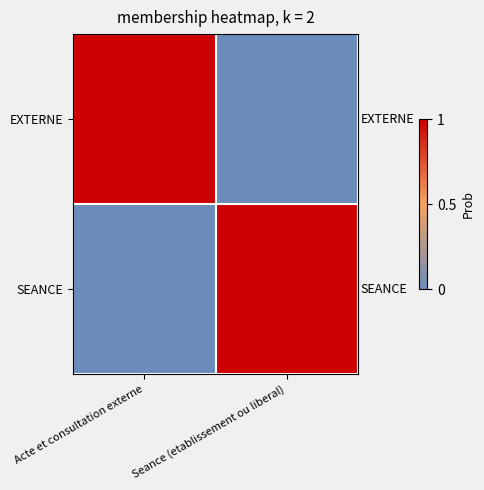

At which category does the chart reach its minimum across all series?

Seance (etablissement ou liberal)